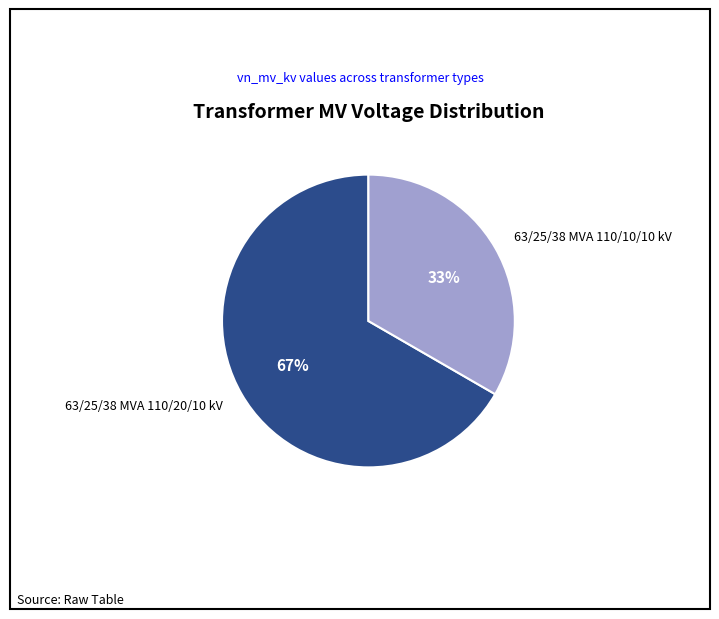

Combined, do 63/25/38 MVA 110/20/10 kV and 63/25/38 MVA 110/10/10 kV account for over 50%?

Yes